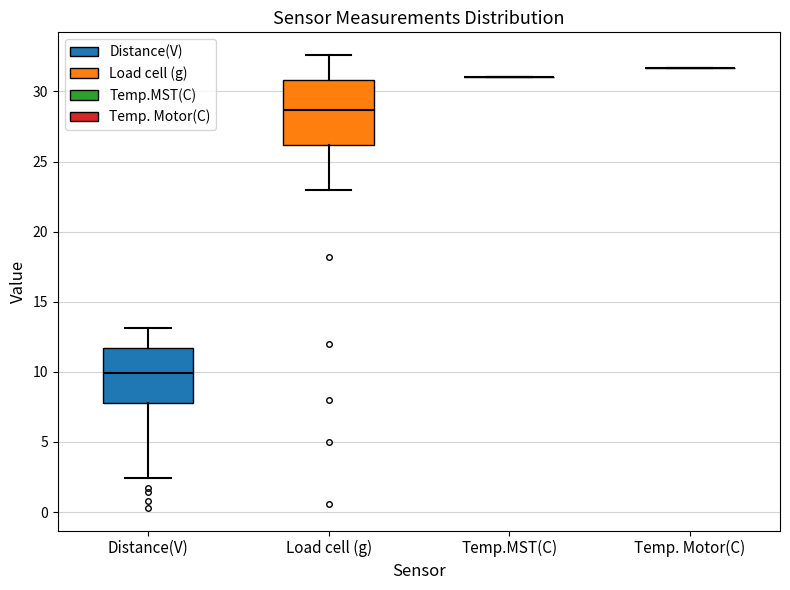

Which box is the tallest, from its lower edge to its upper edge?

Load cell (g)